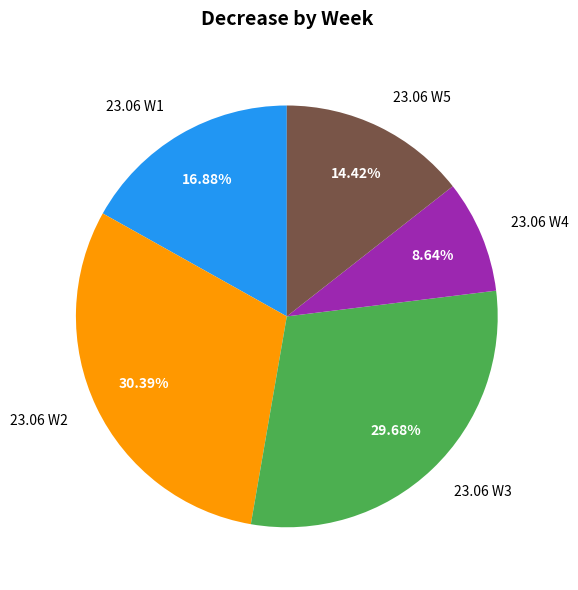

To the nearest percent, what is the difference between the largest and smallest slice percentages?

22%